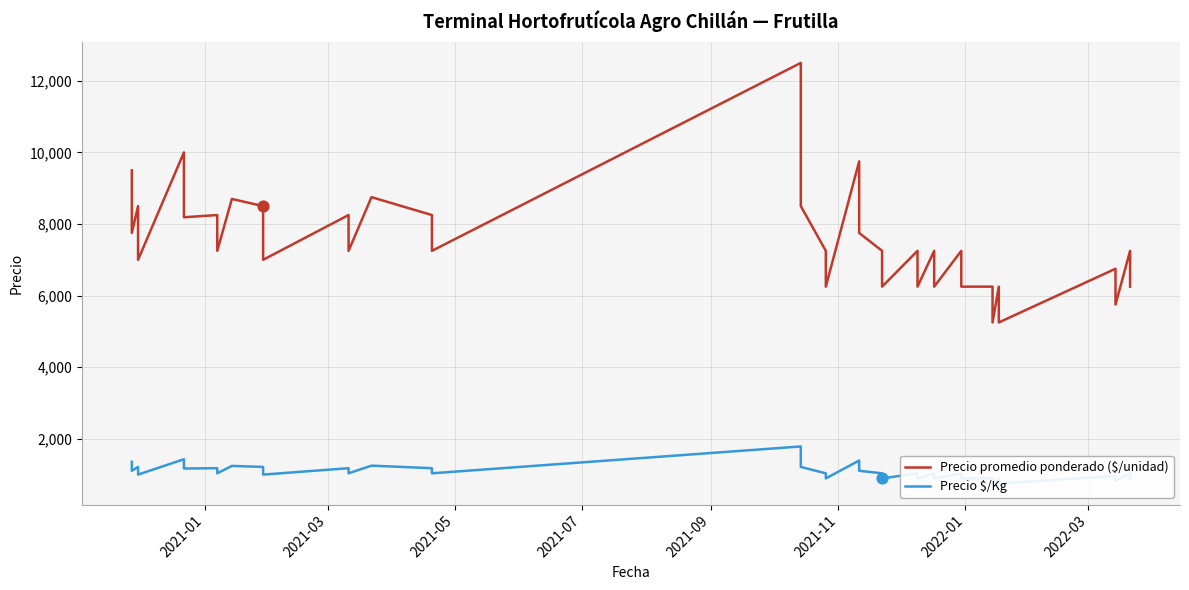

Which series has the largest Y range (max minus min)?

Precio promedio ponderado ($/unidad)